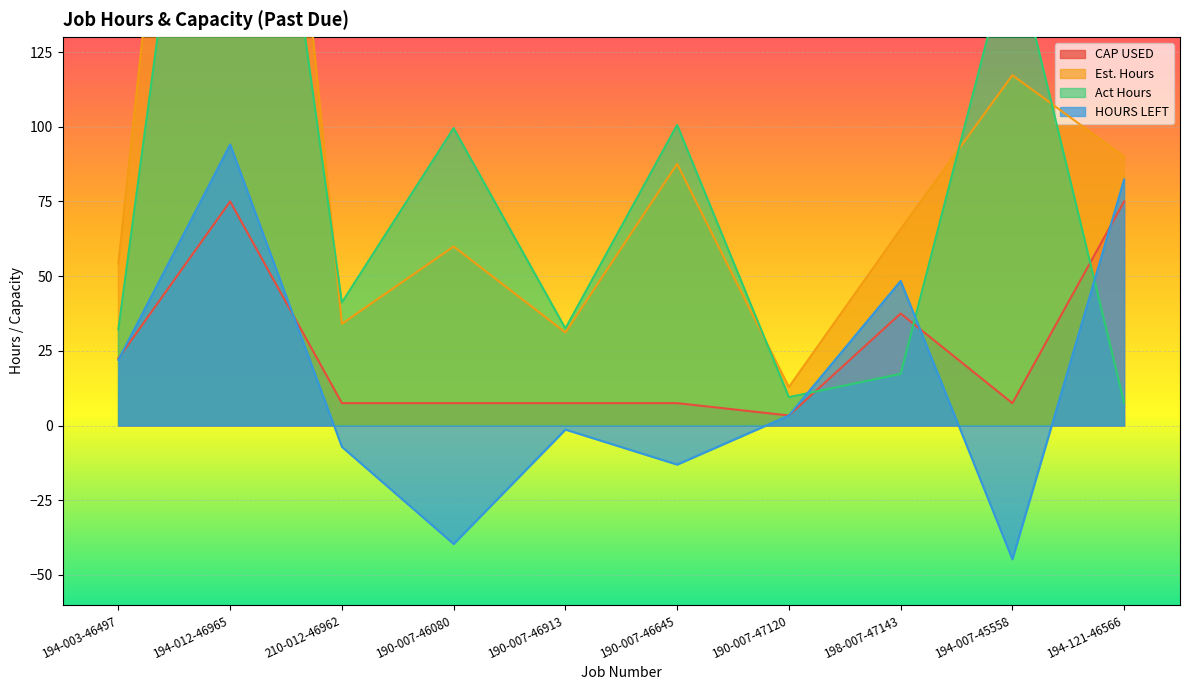

What is the sum of all Est. Hours values?

958.2